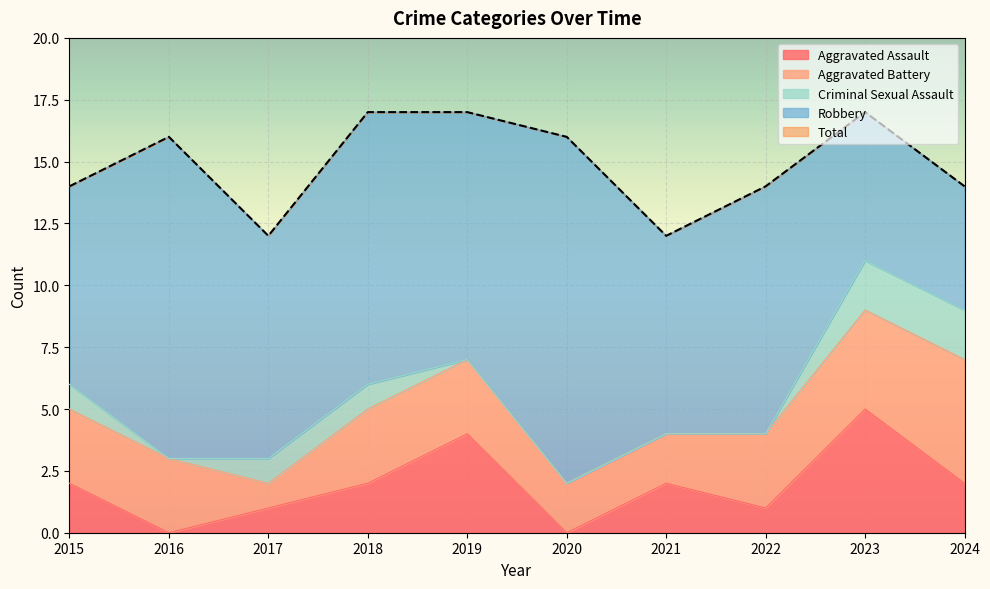

What is the sum of the Total values at 2017 and 2021?

24